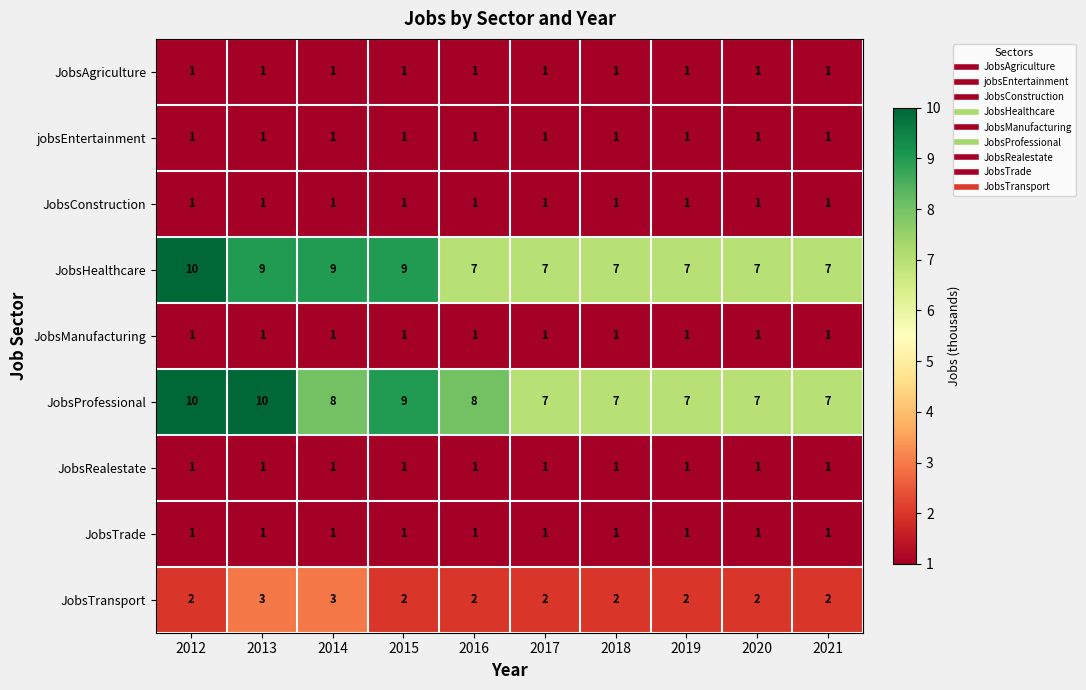

What is the difference between the maximum and second lowest values in the JobsProfessional series?

3